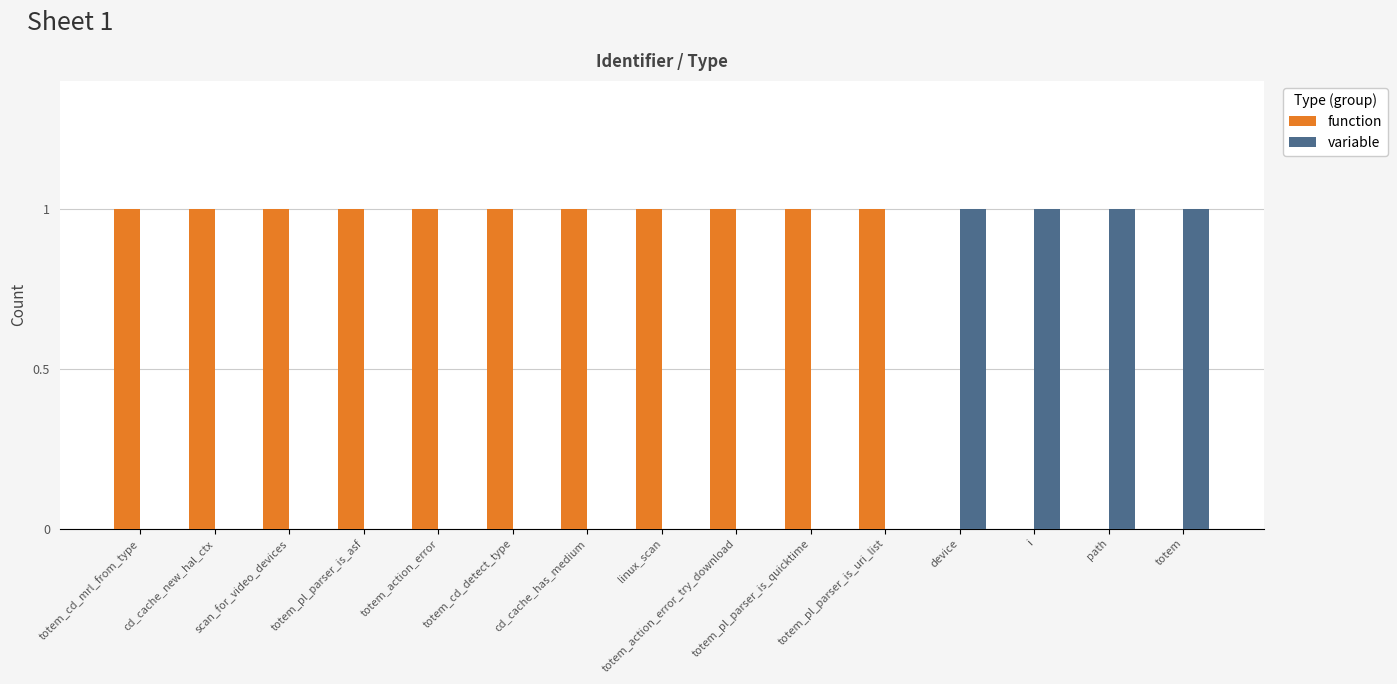

Is the value of variable at totem_cd_detect_type greater than the value of function at totem_cd_detect_type?

No